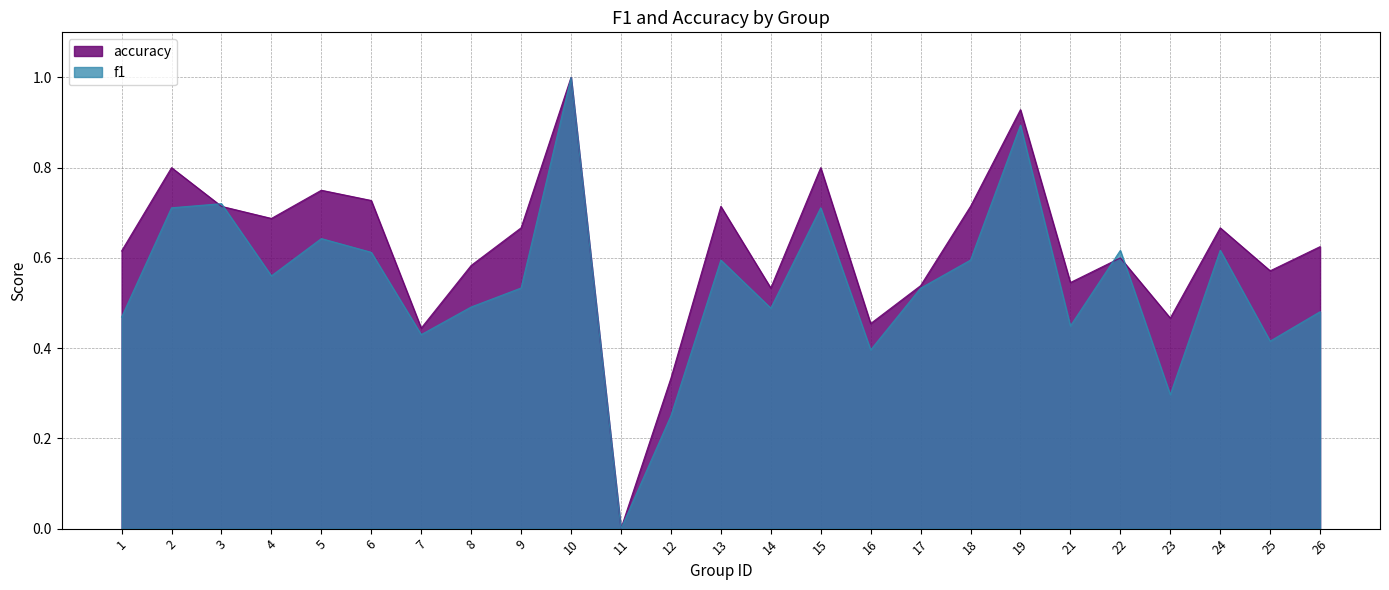

How many lines are shown in the chart?

2